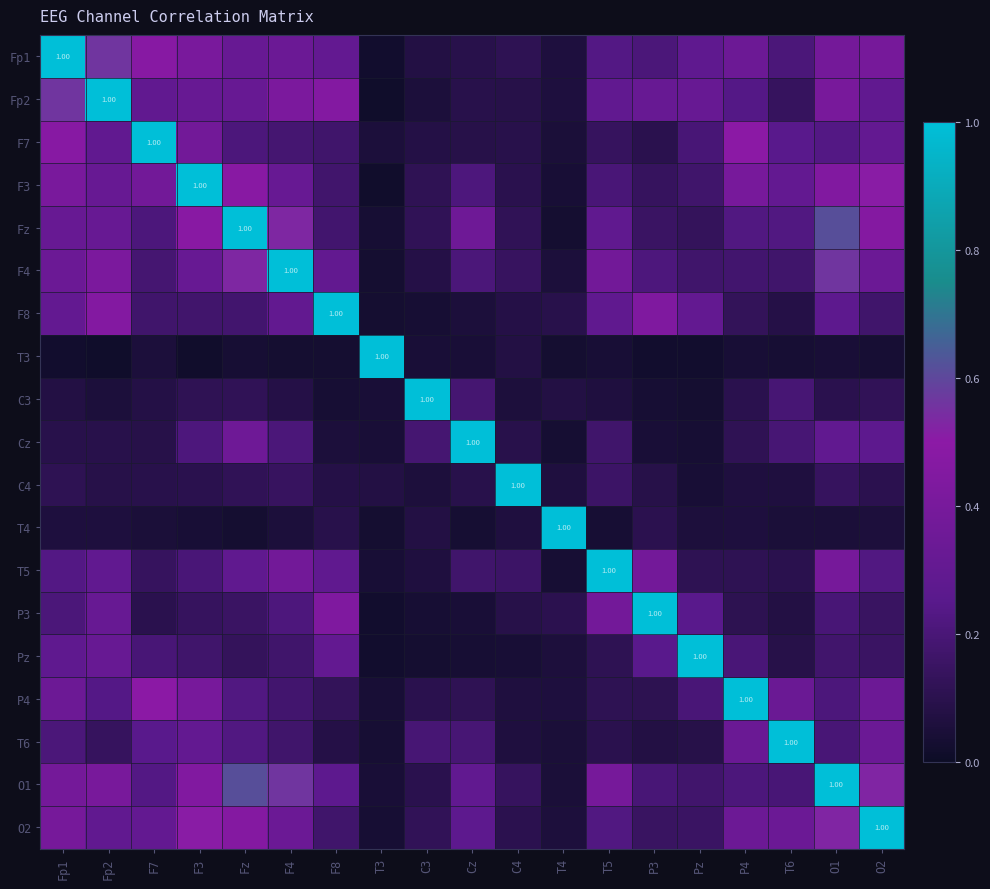

Which category has the highest value in the Fz series?

Fz